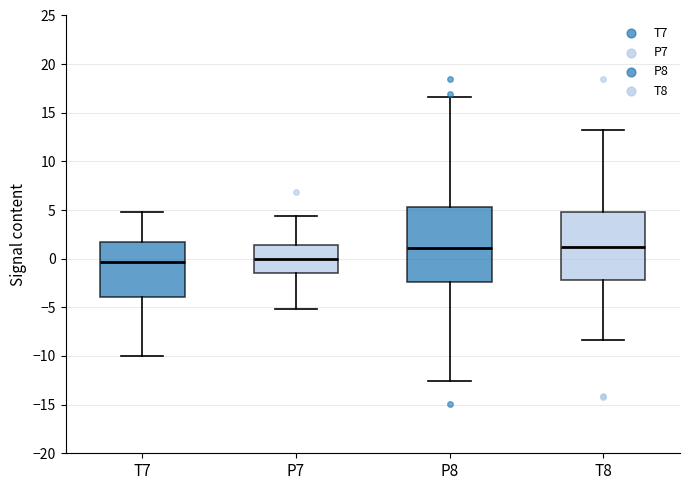

Reading left to right, read every box against the y-axis: the position of its median line, the range the box covers, and the ends of its whiskers. The values are not printed on the chart, so give them approximately, as read against the axis.

T7: median -0.5, box -4.0 to 1.5, whiskers -10.0 to 5.0
P7: median 0.0, box -1.5 to 1.5, whiskers -5.0 to 4.5
P8: median 1.0, box -2.5 to 5.5, whiskers -12.5 to 16.5
T8: median 1.0, box -2.0 to 5.0, whiskers -8.5 to 13.0